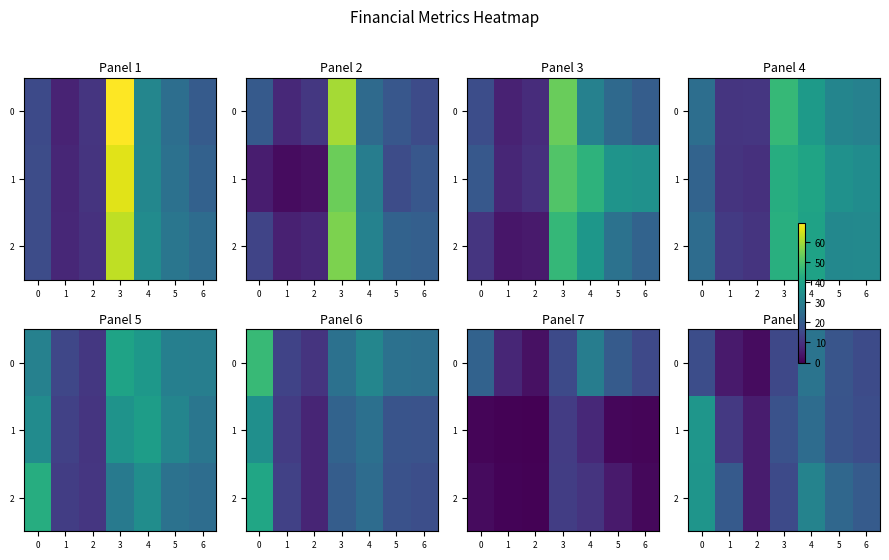

Count the number of categories in the chart.

7